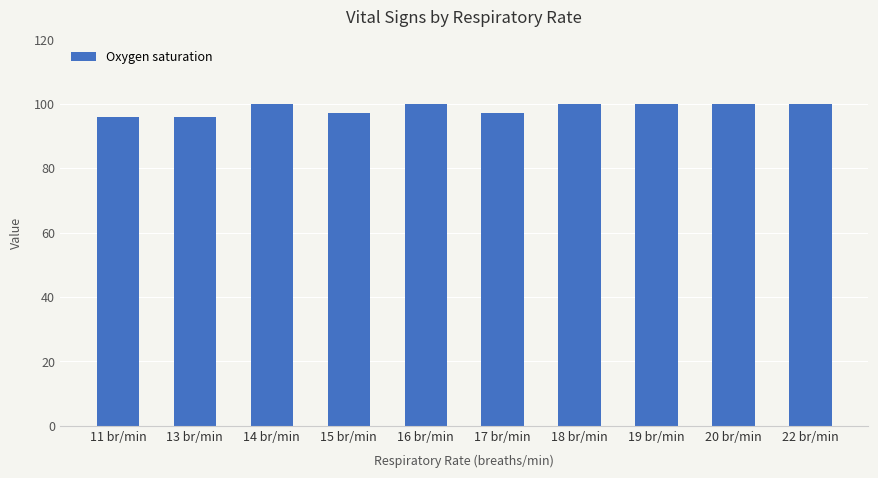

What is the maximum value shown in the chart?

100